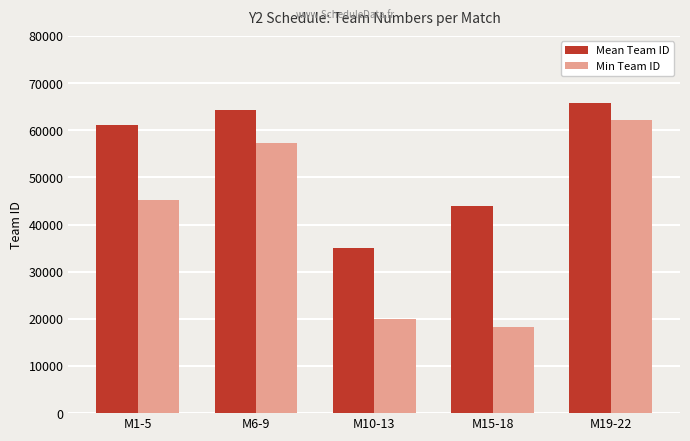

Is the value of Mean Team ID at M6-9 greater than the value of Min Team ID at M19-22?

Yes